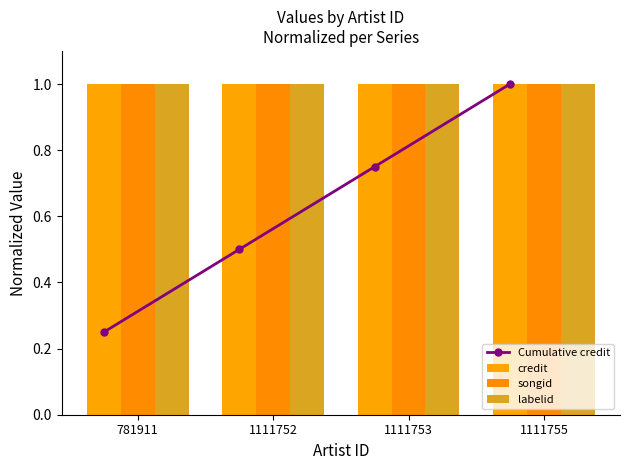

What are all the series names shown in the legend?

Cumulative credit, credit, songid, labelid